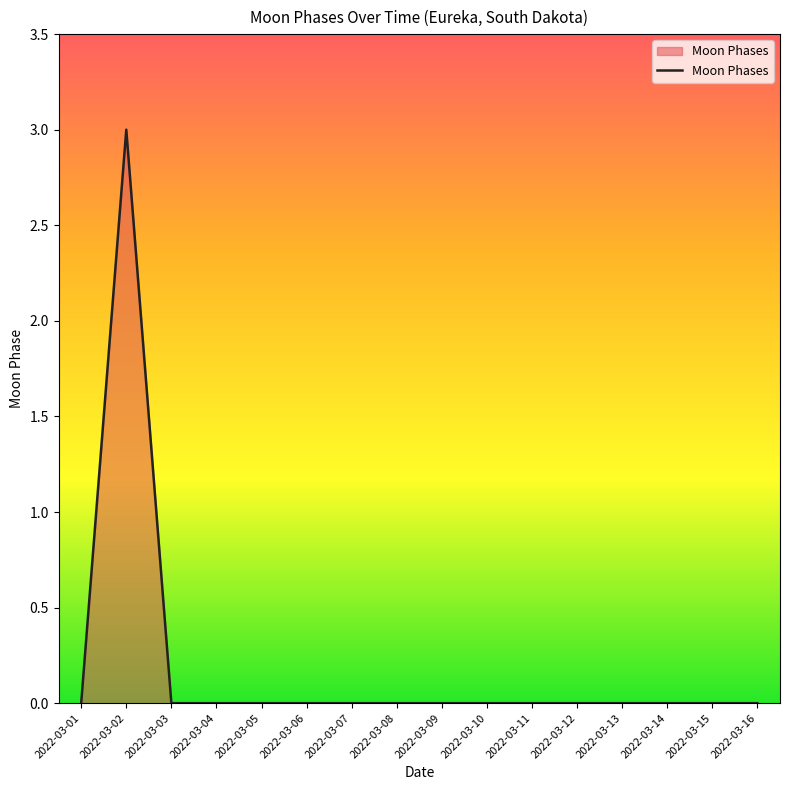

Count the number of data series in this chart.

1